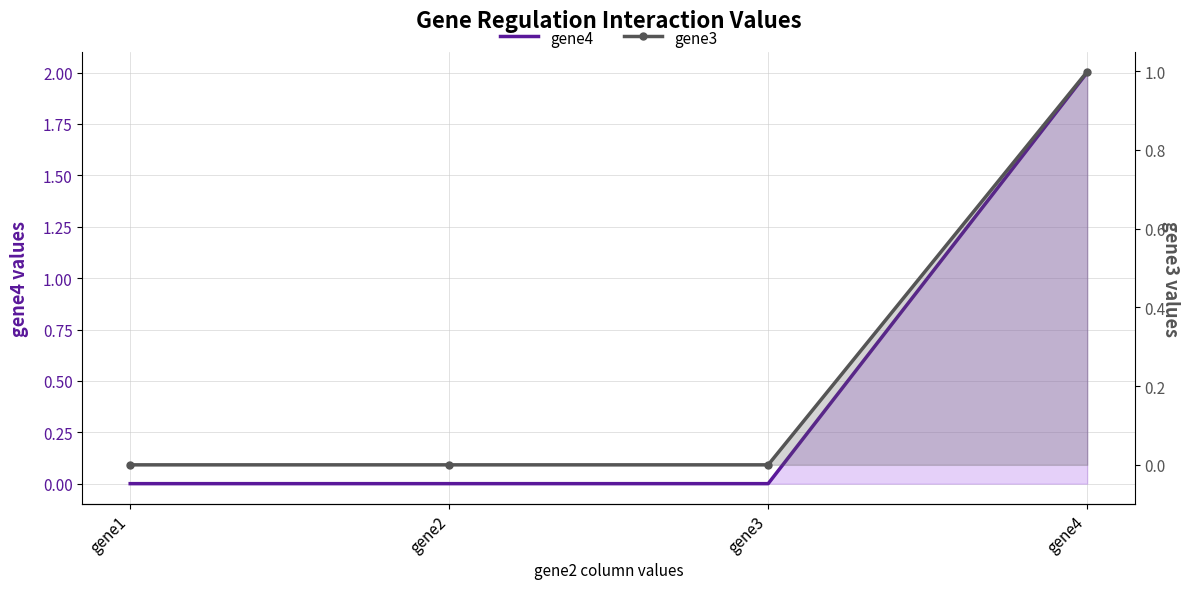

What is the spread (max minus min) of values at gene4?

1.0